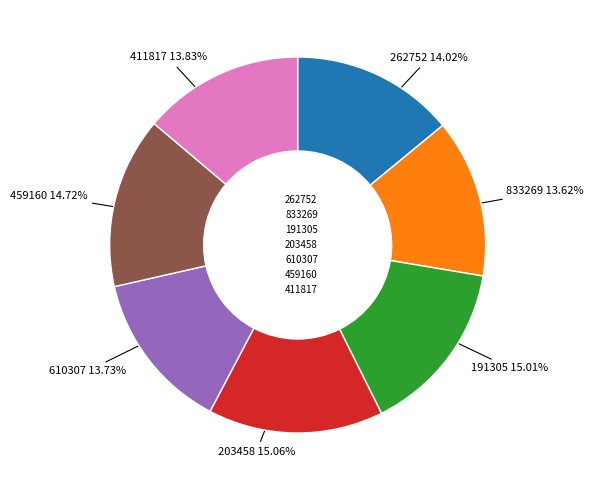

Does 262752 represent more than half of the total?

No